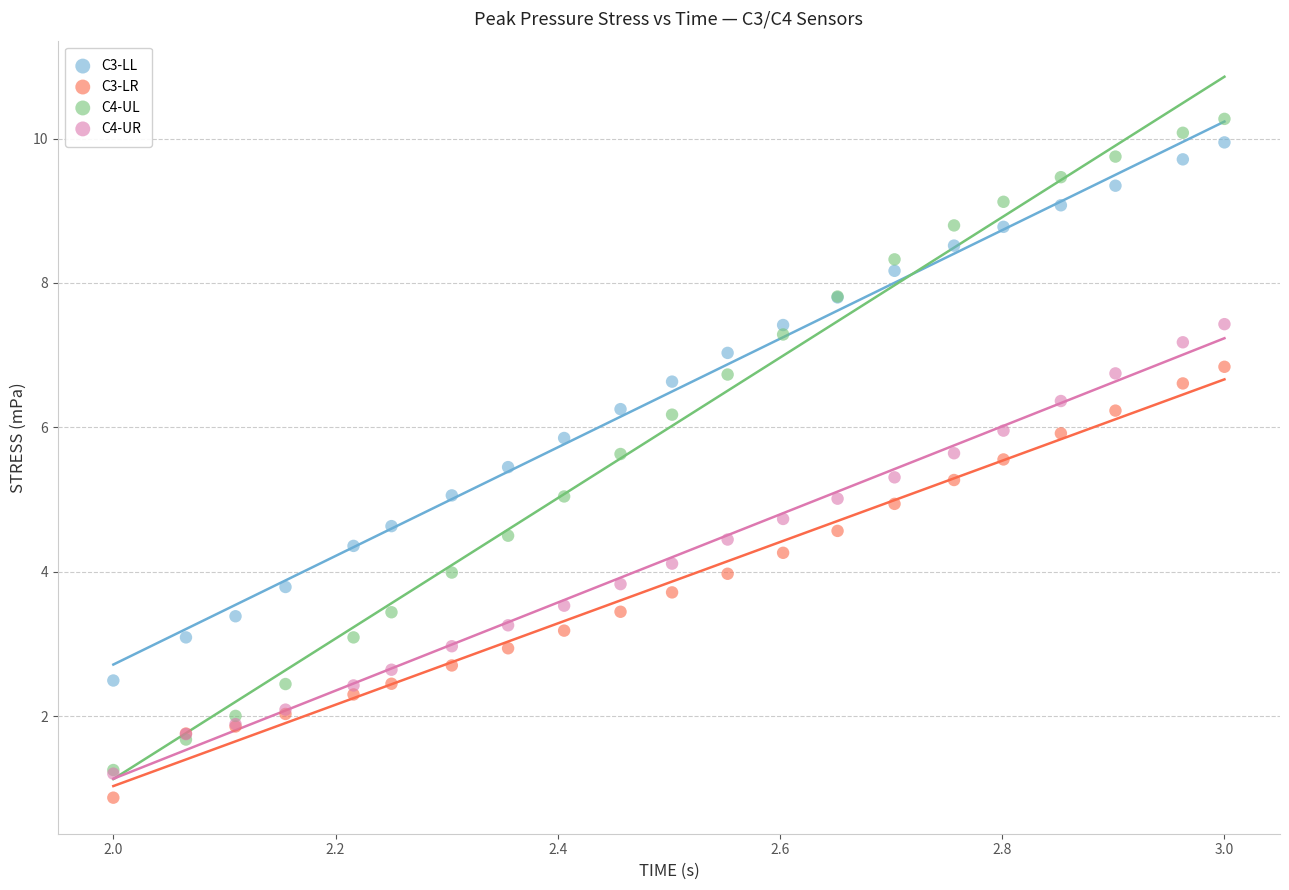

What are all the series names shown in the legend?

C3-LL, C3-LR, C4-UL, C4-UR